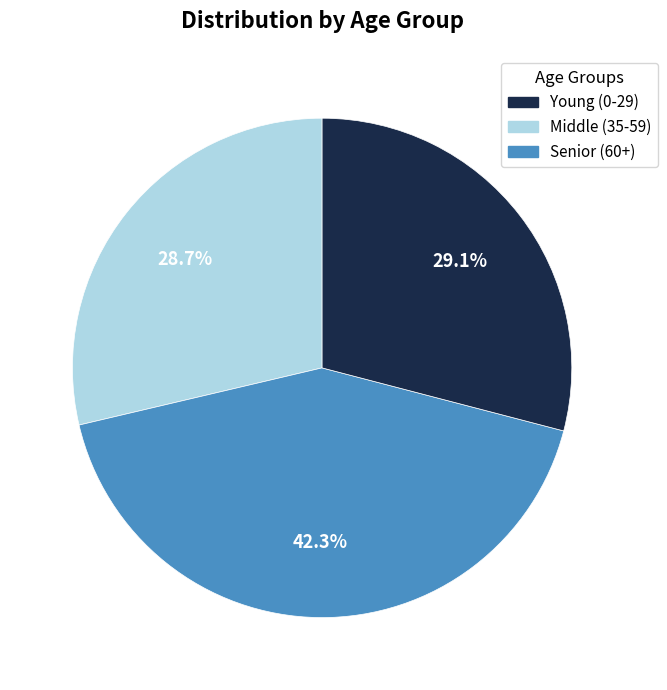

Is there a majority slice in this chart?

No